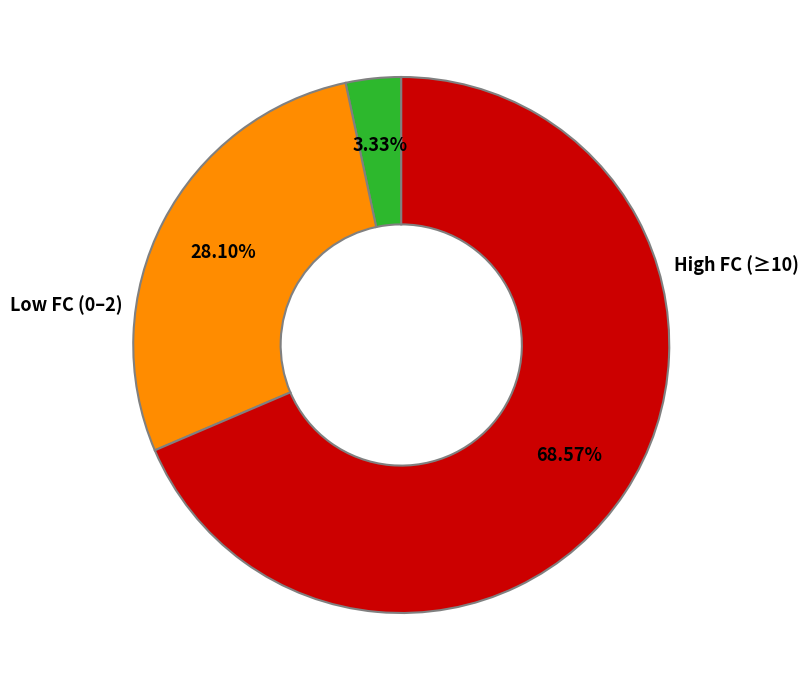

Is there any slice that represents more than half of the pie?

Yes